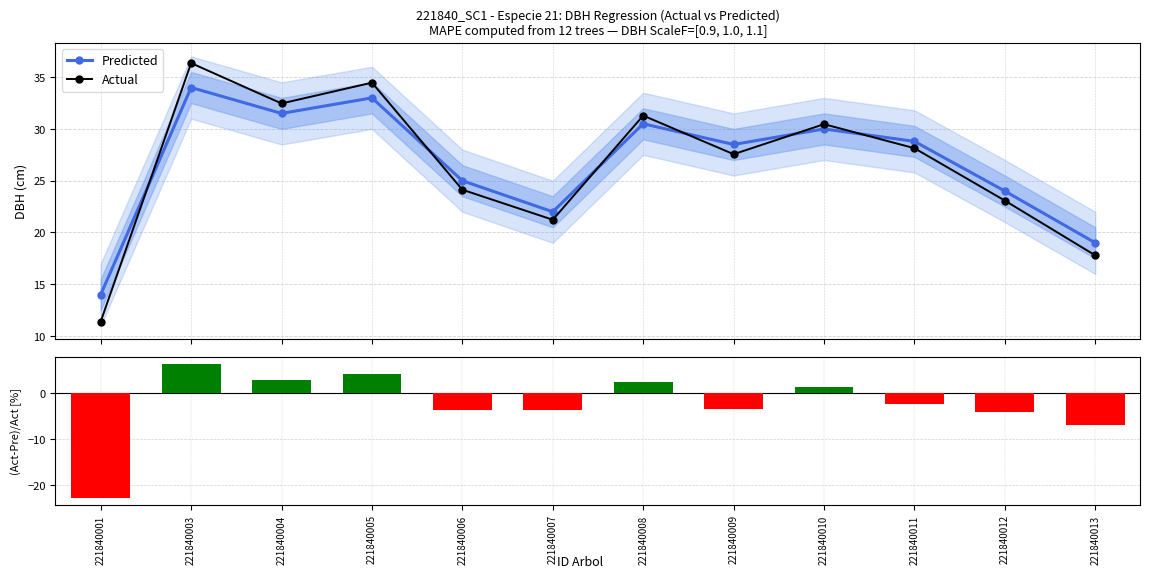

What is the difference between the second highest and second lowest values in the (Act-Pre)/Act [%] series?

11.1